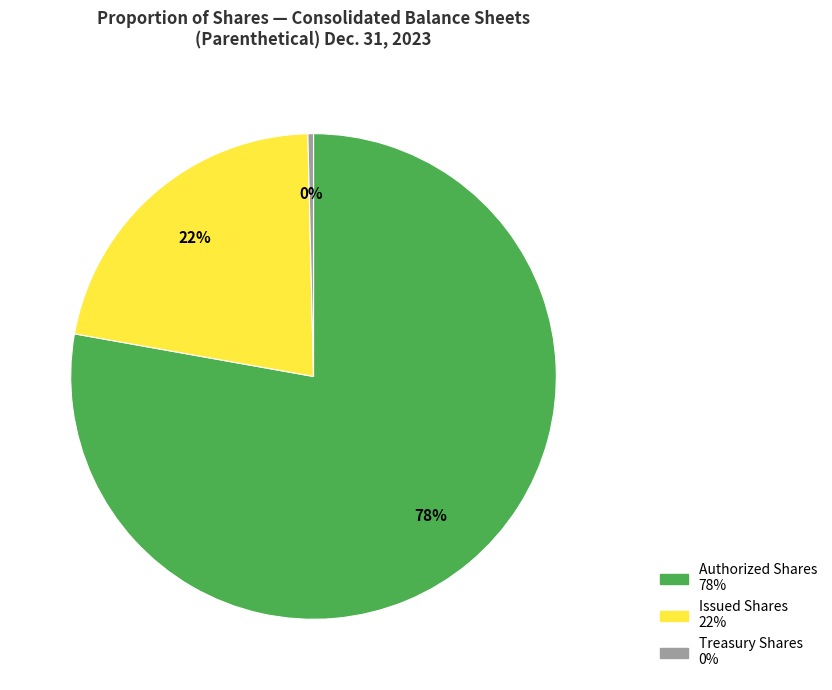

To the nearest percent, what is the average slice percentage?

33%